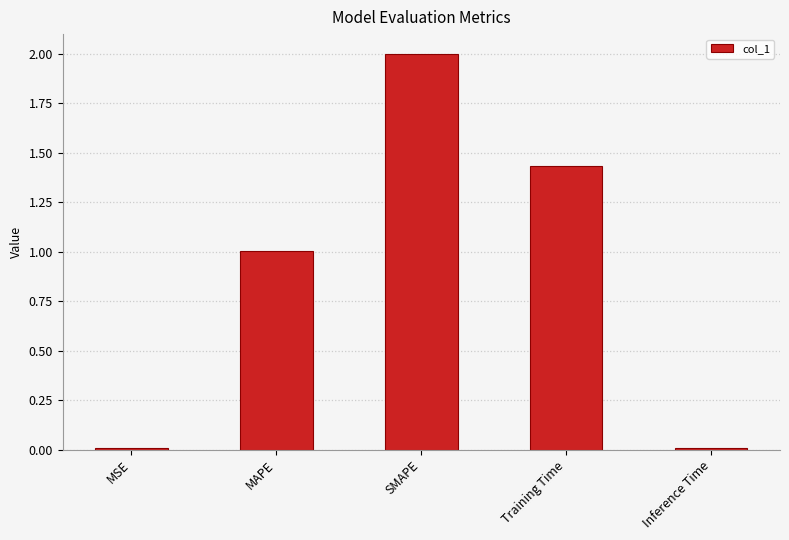

What is the change in value from MAPE to Training Time?

+0.4